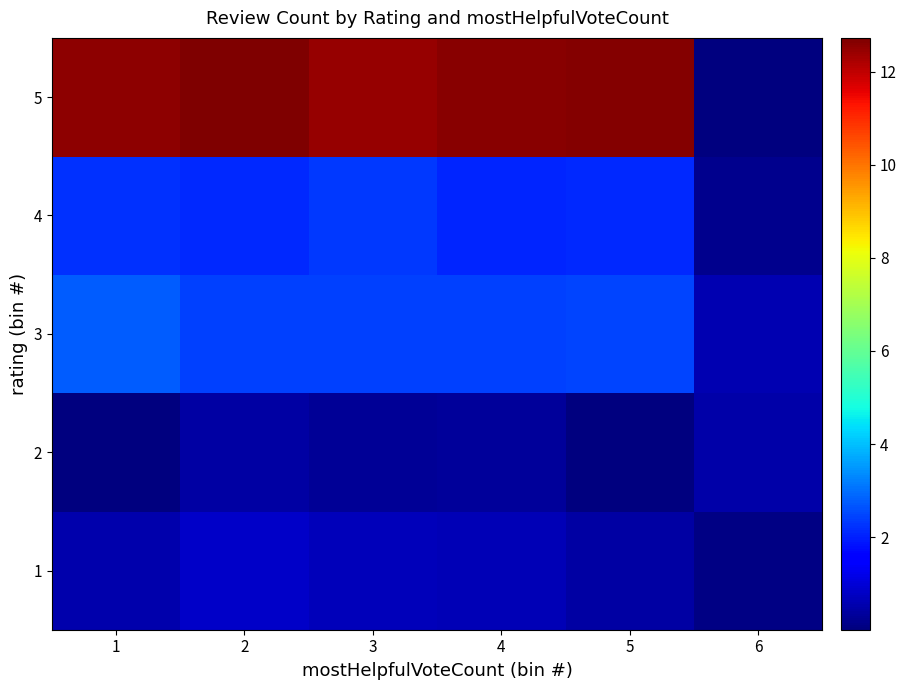

Reading left to right, transcribe all the data shown in this chart.

1: 1=0.5	2=0.8	3=0.7	4=0.6	5=0.4	6=0.1
2: 1=0.0	2=0.4	3=0.3	4=0.4	5=0.0	6=0.5
3: 1=2.7	2=2.4	3=2.4	4=2.4	5=2.5	6=0.6
4: 1=2.2	2=2.1	3=2.3	4=2.1	5=2.1	6=0.2
5: 1=12.6	2=12.7	3=12.4	4=12.6	5=12.6	6=0.0